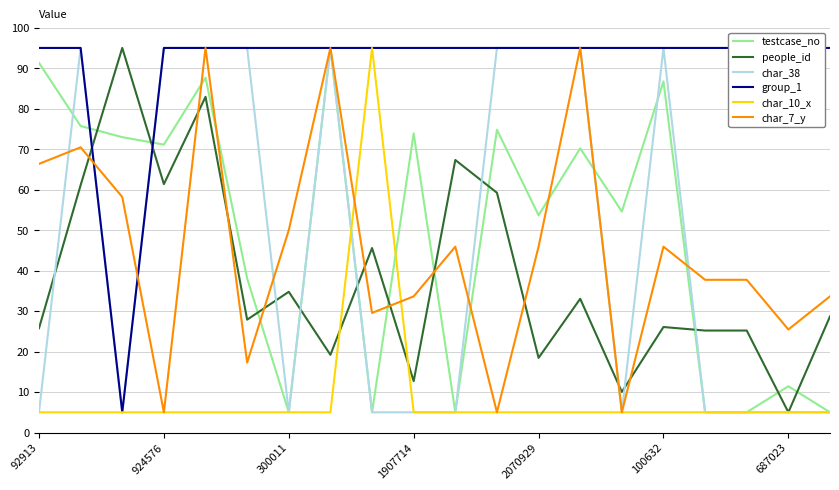

What is the label of the 10th point from the right?

10